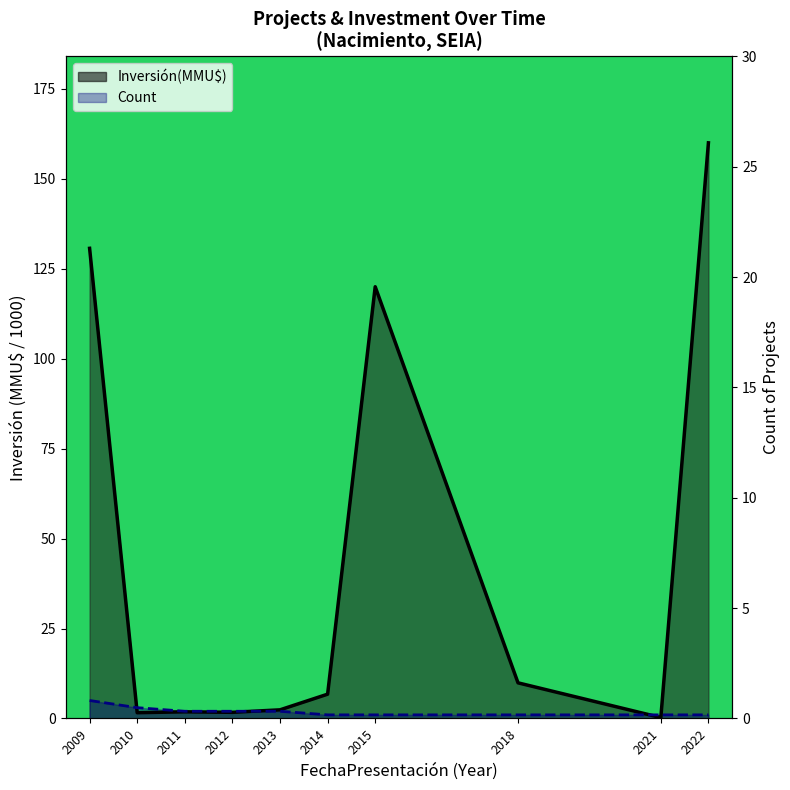

Where does the Inversión(MMU$) line series first go above 6?

2009